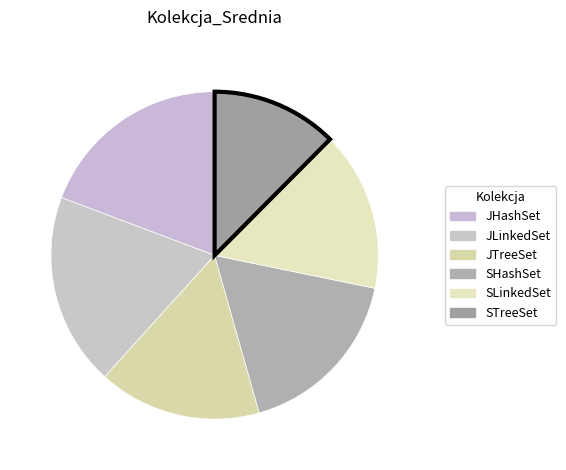

What is the ratio of the value at JLinkedSet to the value at STreeSet?

1.5